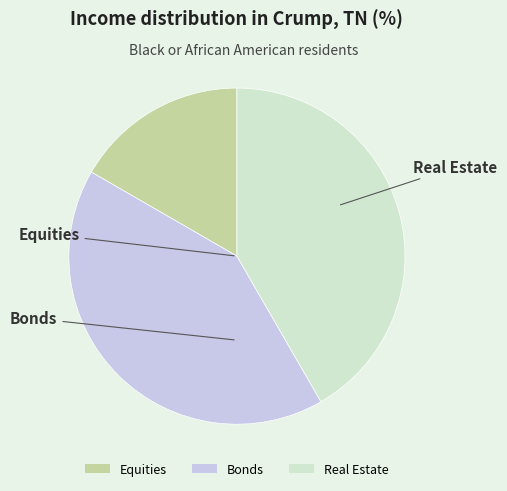

Which slice is the smallest?

Equities